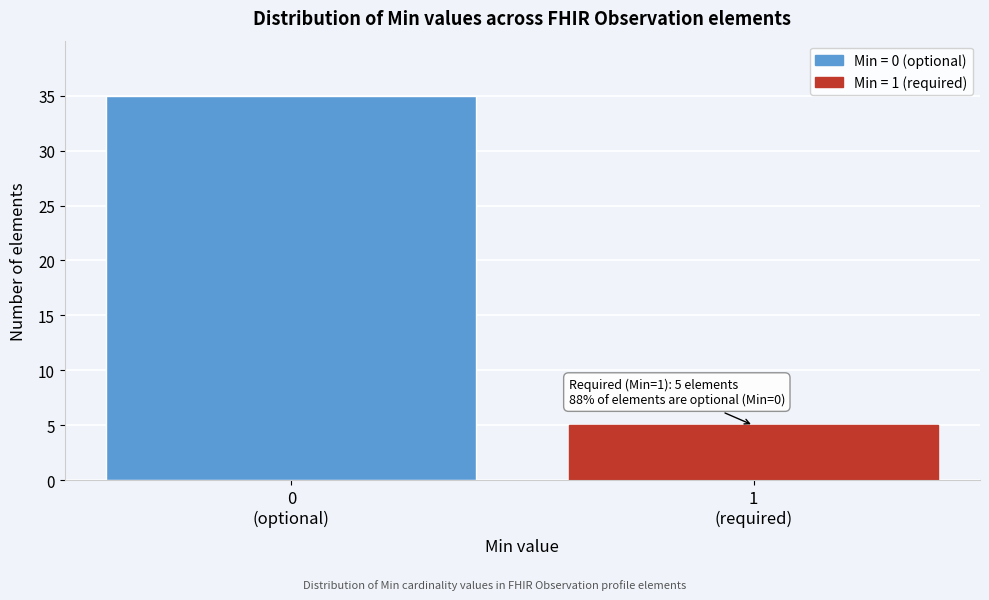

Reading right to left, what are all the values shown in this chart?

5	35